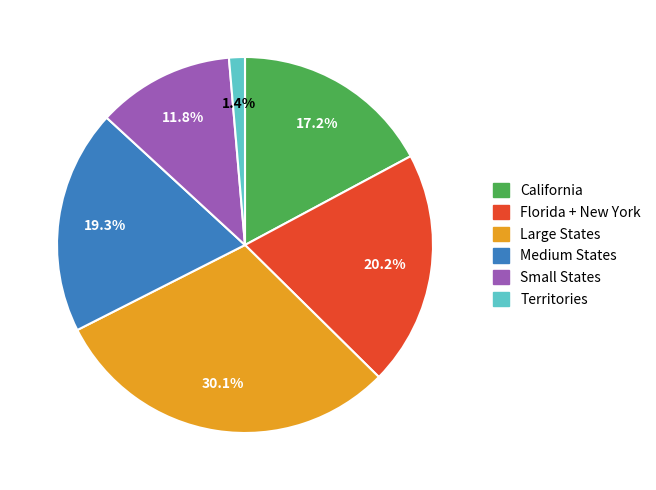

How many segments does this pie chart have?

6